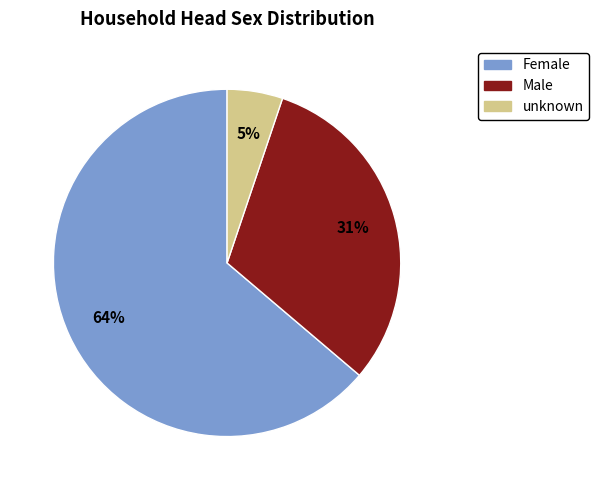

To the nearest percent, what is the combined percentage of unknown and Male?

36%